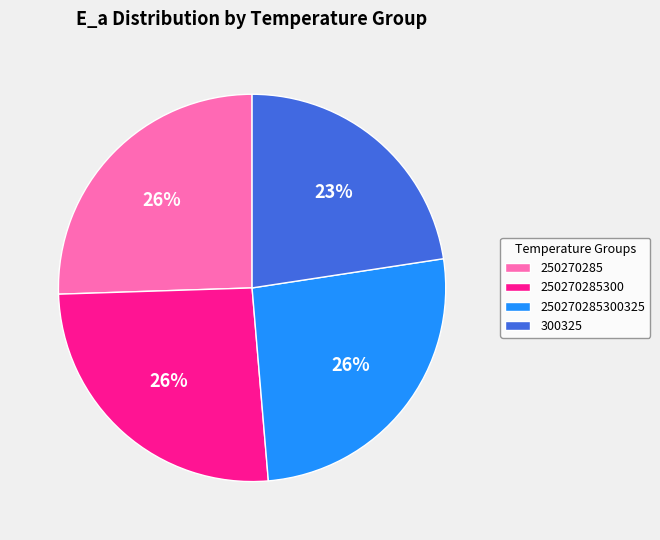

The 250270285 slice represents 31% of the pie. True or false?

False